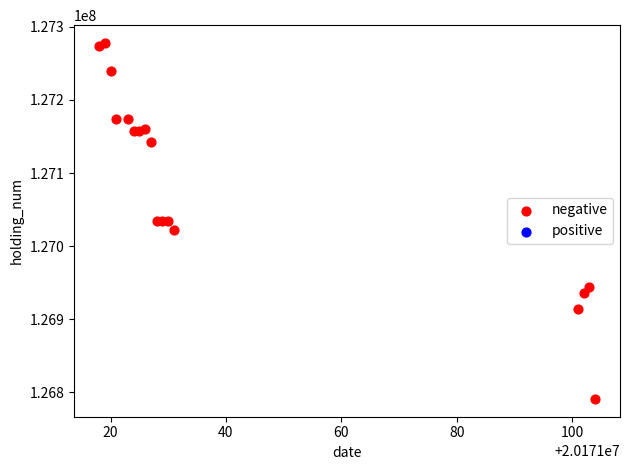

What is the range of Y values (max minus min)?

487104